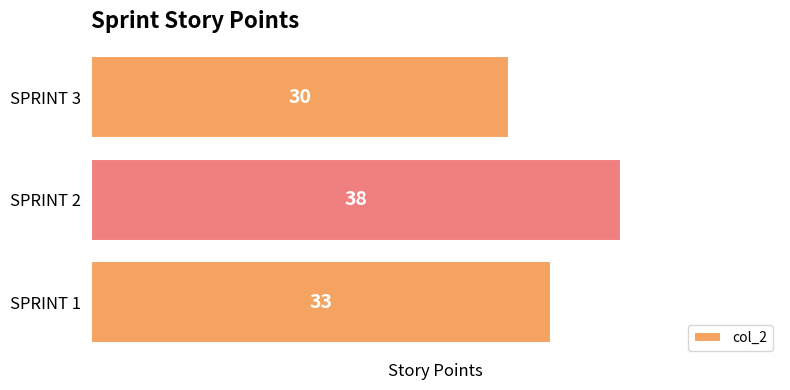

Reading bottom to top, what are all the values shown in this chart?

SPRINT 1=33	SPRINT 2=38	SPRINT 3=30